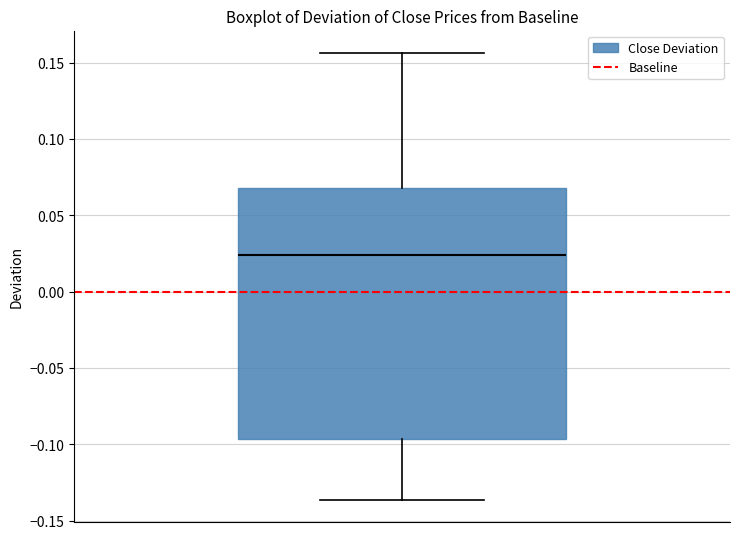

Transcribe this box plot: give where the median line is, the range the box spans, and where the two whiskers end, as read against the y-axis. The values are not printed on the chart, so give them approximately, as read against the axis.

median 0.025, box -0.095 to 0.070, whiskers -0.135 to 0.155